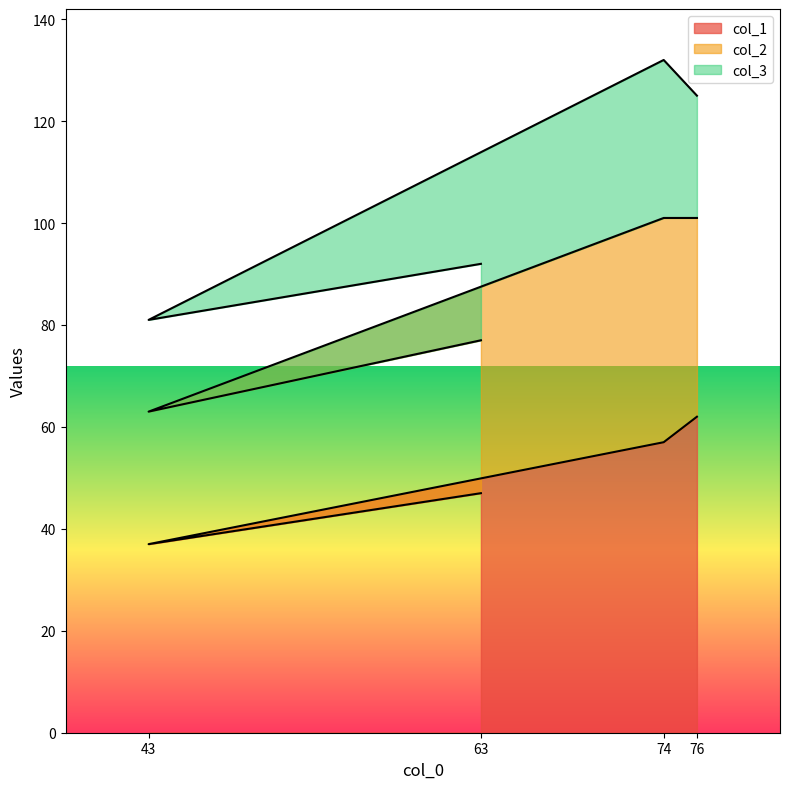

The value of col_1 at 63 is 68. True or false?

False